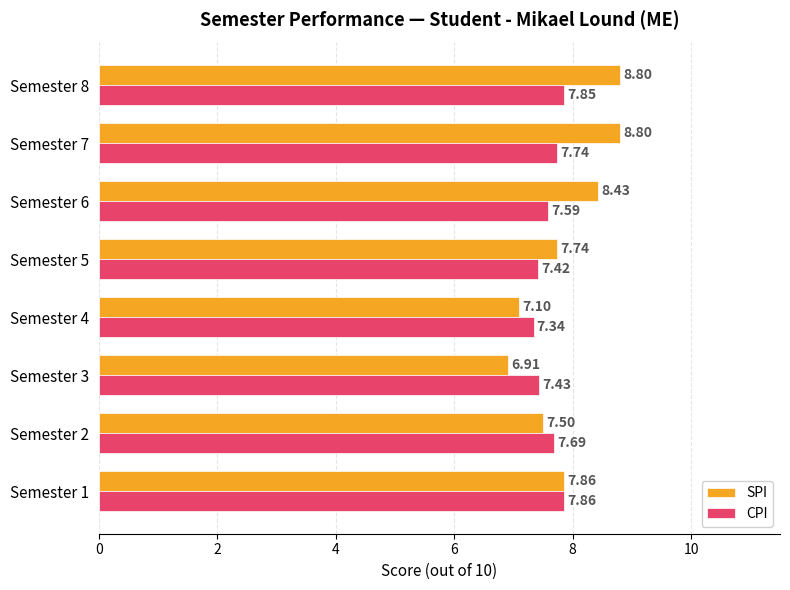

Which series changed the most between Semester 3 and Semester 6?

SPI